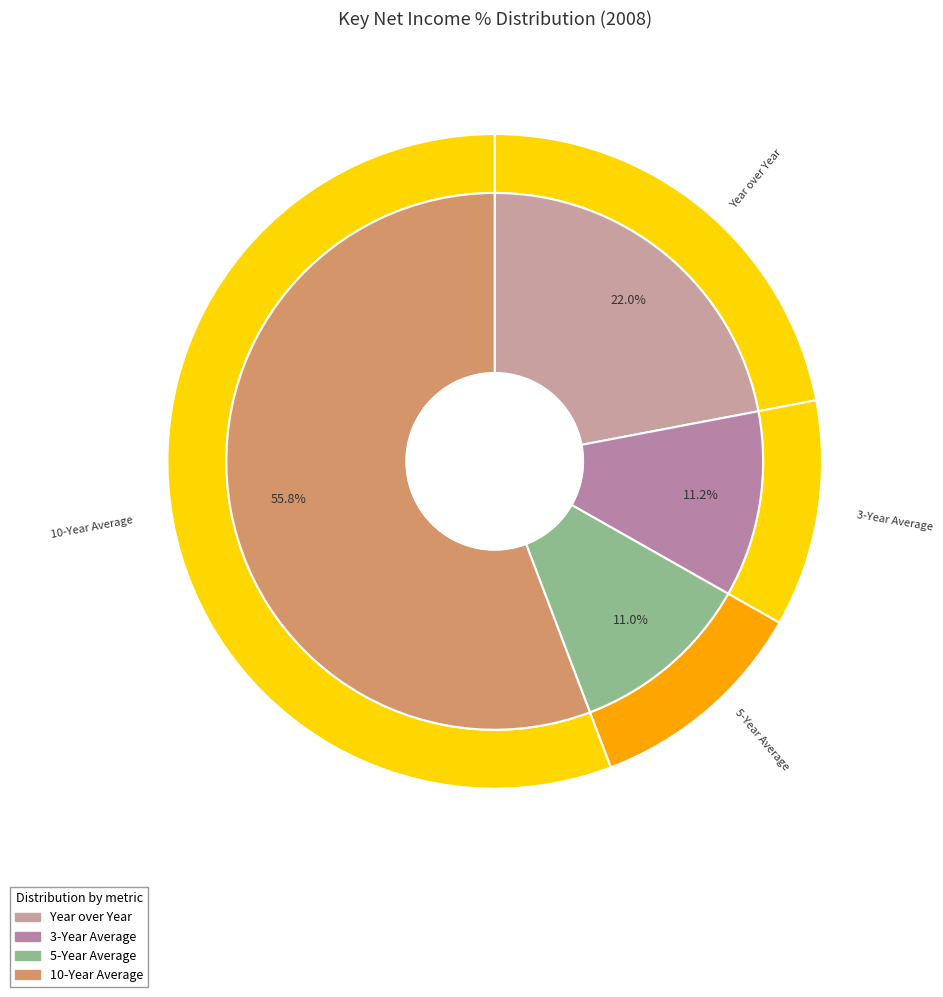

To the nearest percent, what percentage of the pie is Year over Year?

22%